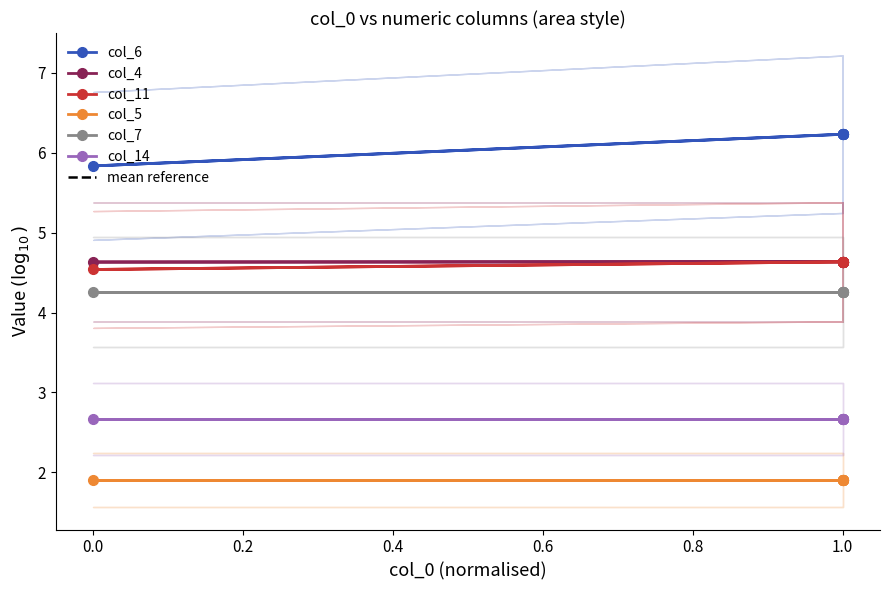

Is it true that col_6 equals 6.2 at 1.0?

True